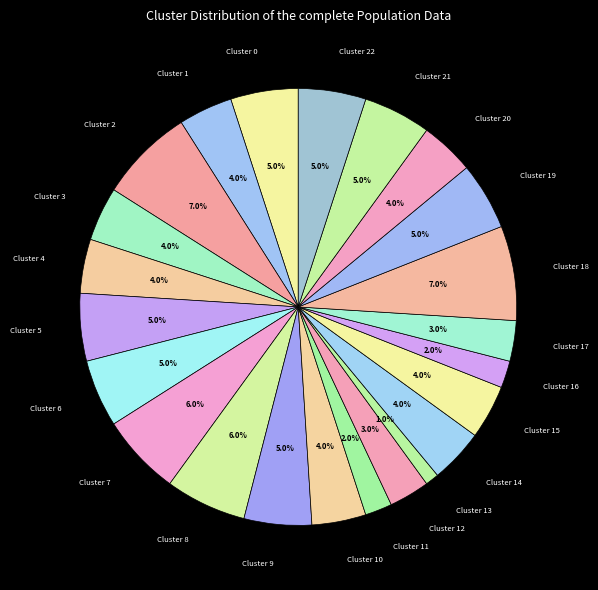

Between Cluster 18 and Cluster 7, which is larger?

Cluster 18